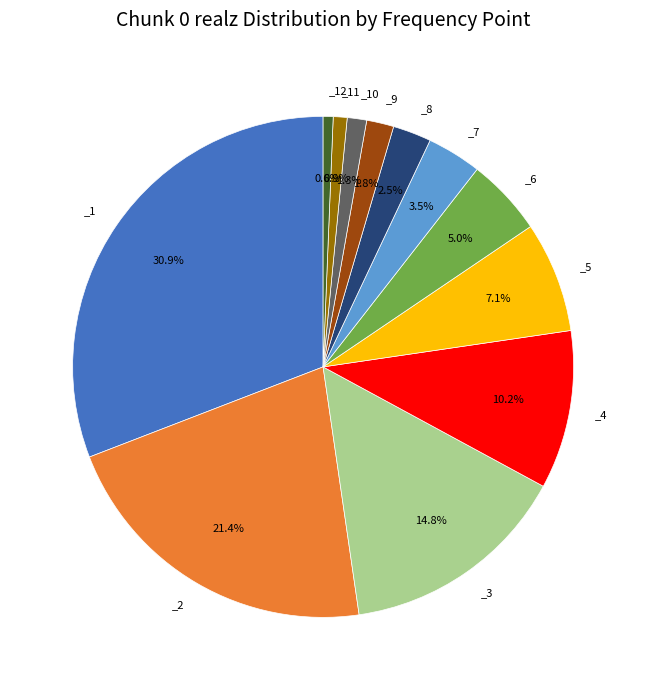

Does any single category account for the majority?

No